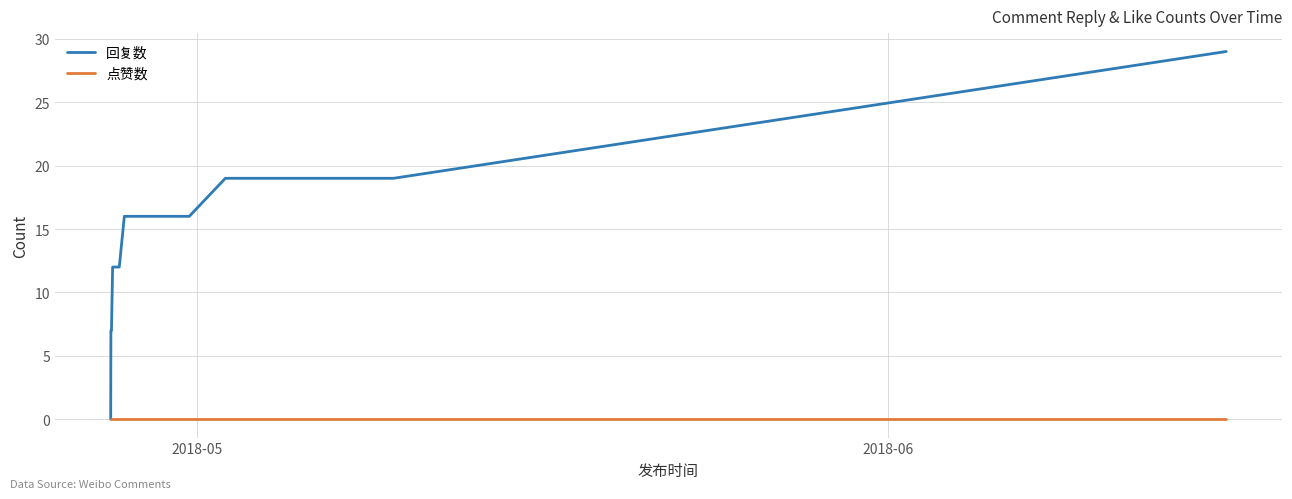

How many data points does each series have?

12